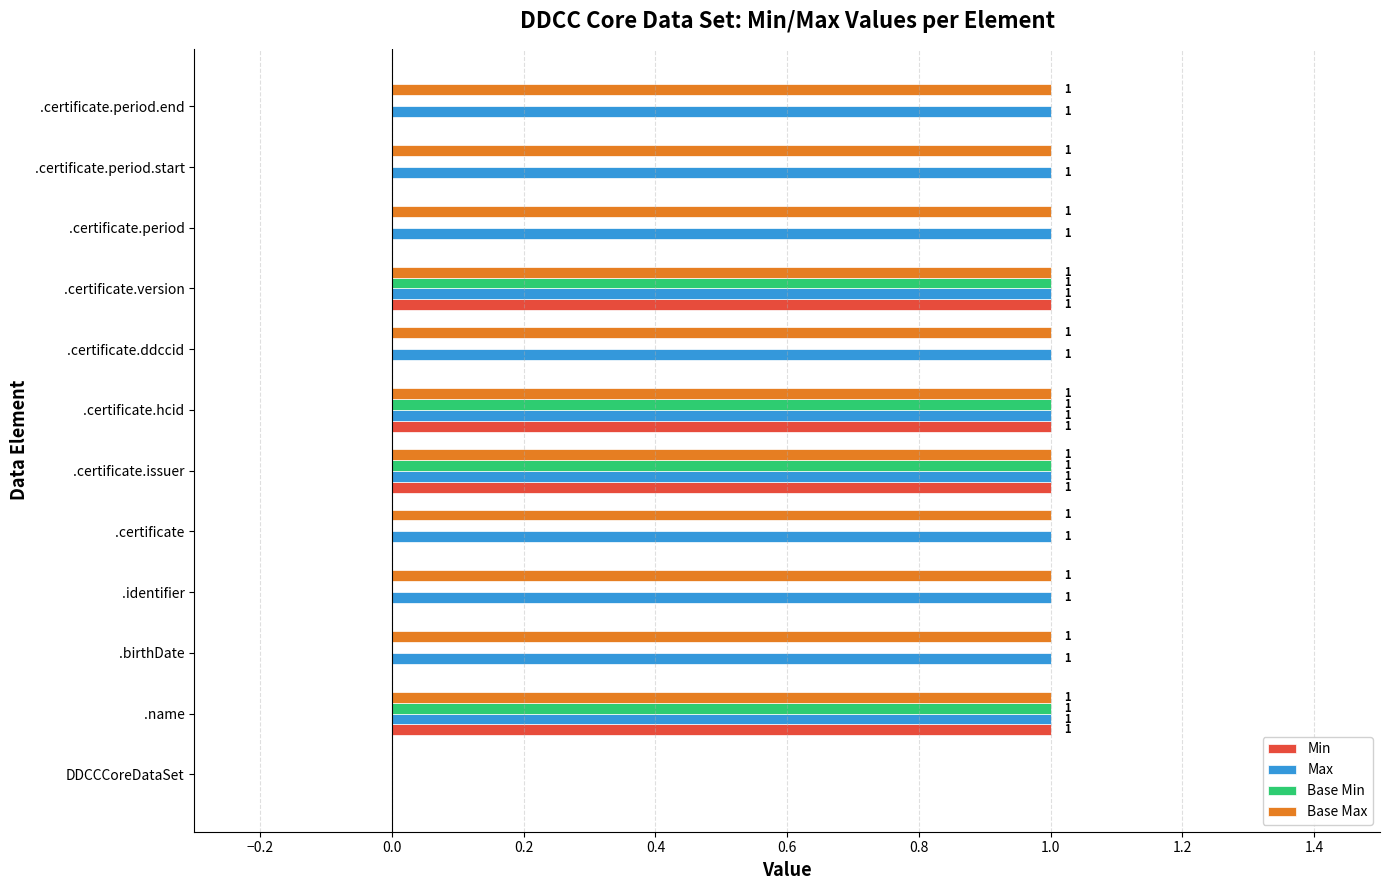

True or false: Base Max has a value of 0 at .certificate.period.end.

False